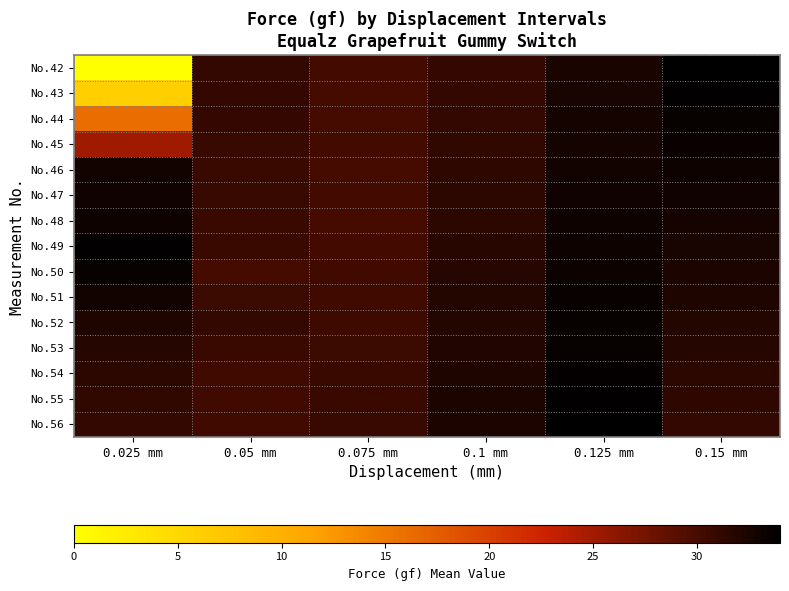

Reading left to right, transcribe all the data shown in this chart.

No.42: 0.025 mm=0.0	0.05 mm=31.1	0.075 mm=30.2	0.1 mm=31.0	0.125 mm=32.5	0.15 mm=34.0
No.43: 0.025 mm=6.0	0.05 mm=31.0	0.075 mm=30.1	0.1 mm=31.1	0.125 mm=32.6	0.15 mm=33.8
No.44: 0.025 mm=16.1	0.05 mm=31.0	0.075 mm=30.1	0.1 mm=31.2	0.125 mm=32.7	0.15 mm=33.6
No.45: 0.025 mm=25.1	0.05 mm=30.9	0.075 mm=30.2	0.1 mm=31.3	0.125 mm=32.8	0.15 mm=33.4
No.46: 0.025 mm=32.9	0.05 mm=30.8	0.075 mm=30.1	0.1 mm=31.4	0.125 mm=32.9	0.15 mm=33.2
No.47: 0.025 mm=33.0	0.05 mm=30.9	0.075 mm=30.2	0.1 mm=31.5	0.125 mm=33.0	0.15 mm=33.0
No.48: 0.025 mm=33.2	0.05 mm=30.7	0.075 mm=30.1	0.1 mm=31.6	0.125 mm=33.1	0.15 mm=32.8
No.49: 0.025 mm=33.8	0.05 mm=30.8	0.075 mm=30.2	0.1 mm=31.7	0.125 mm=33.2	0.15 mm=32.6
No.50: 0.025 mm=33.5	0.05 mm=30.1	0.075 mm=30.3	0.1 mm=31.8	0.125 mm=33.3	0.15 mm=32.4
No.51: 0.025 mm=32.9	0.05 mm=30.6	0.075 mm=30.4	0.1 mm=31.9	0.125 mm=33.4	0.15 mm=32.2
No.52: 0.025 mm=32.2	0.05 mm=31.1	0.075 mm=30.5	0.1 mm=32.0	0.125 mm=33.5	0.15 mm=32.0
No.53: 0.025 mm=31.8	0.05 mm=30.8	0.075 mm=30.6	0.1 mm=32.1	0.125 mm=33.6	0.15 mm=31.8
No.54: 0.025 mm=31.6	0.05 mm=30.4	0.075 mm=30.7	0.1 mm=32.2	0.125 mm=33.7	0.15 mm=31.6
No.55: 0.025 mm=31.3	0.05 mm=30.4	0.075 mm=30.8	0.1 mm=32.3	0.125 mm=33.8	0.15 mm=31.4
No.56: 0.025 mm=31.2	0.05 mm=30.3	0.075 mm=30.9	0.1 mm=32.4	0.125 mm=33.9	0.15 mm=31.2